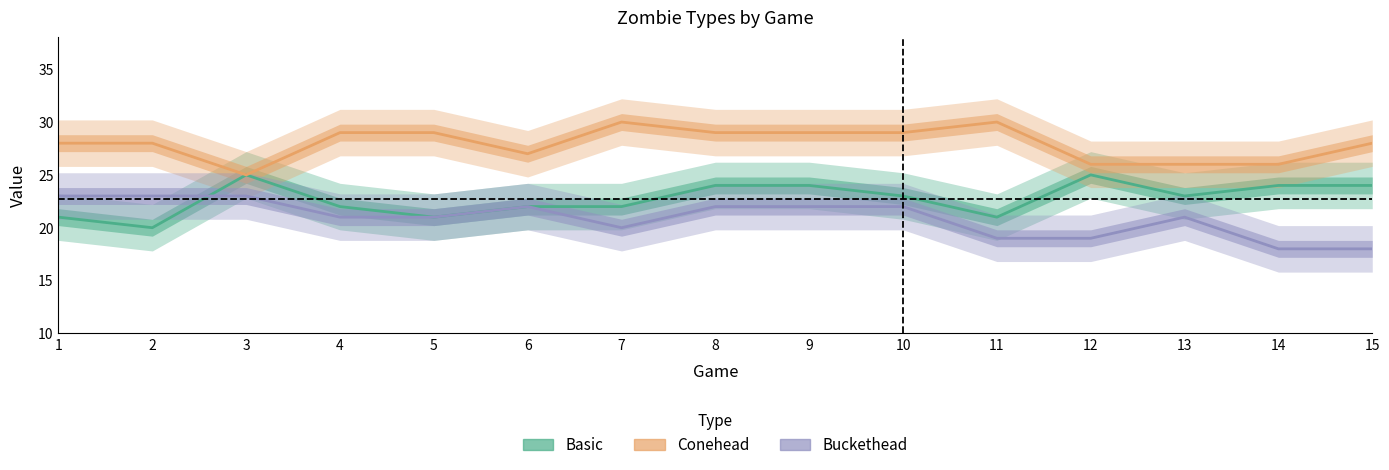

What is the total value across all series at 4?

72